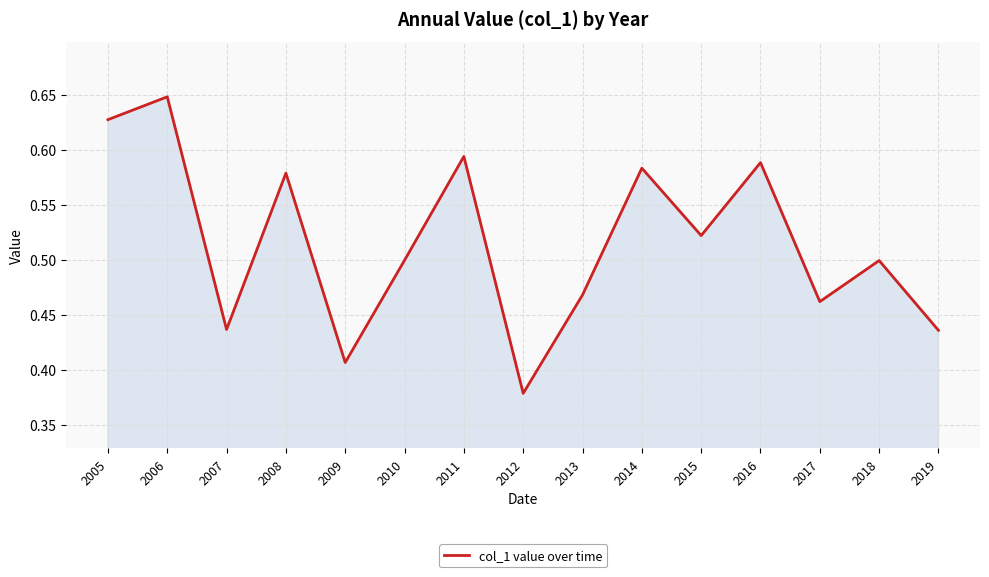

How many lines are shown in the chart?

1